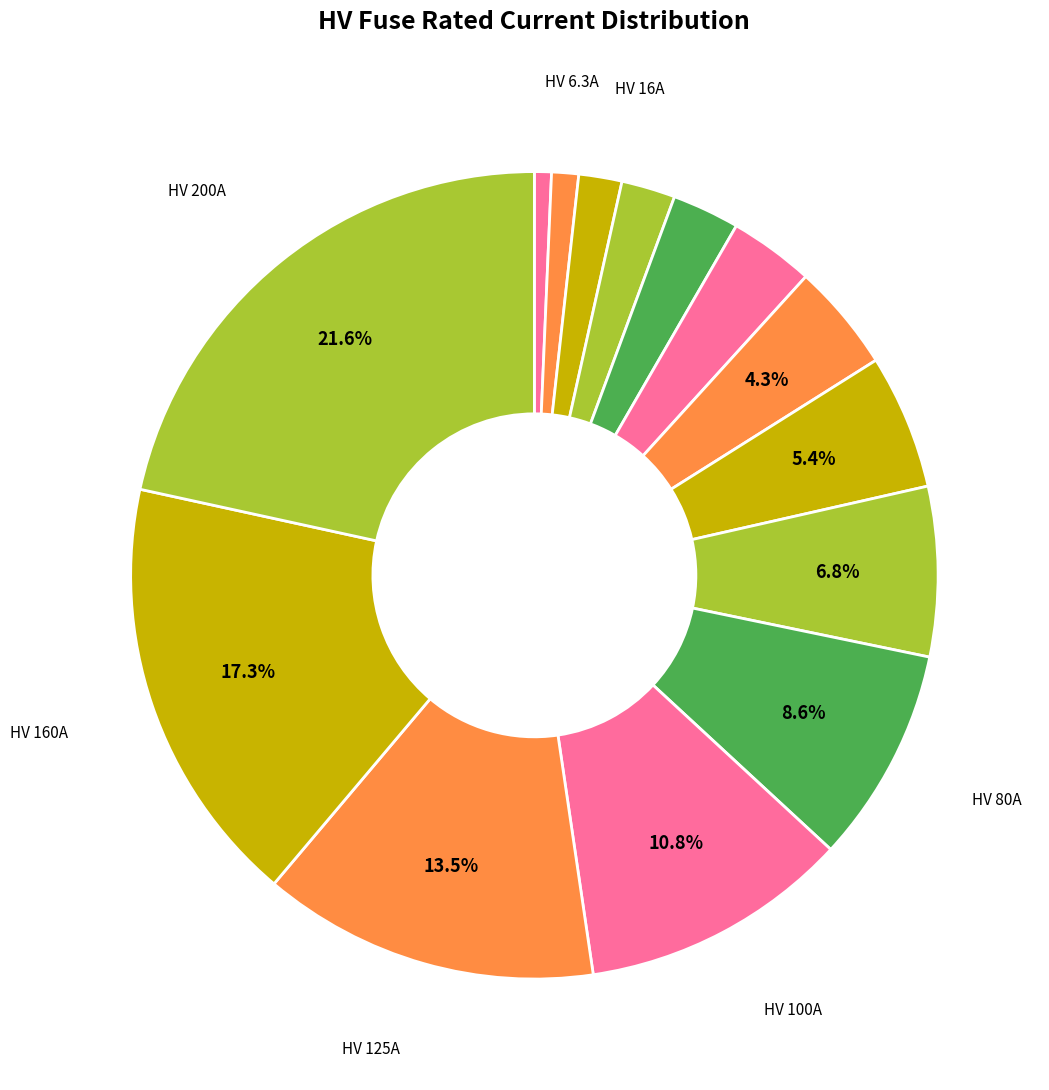

How many segments does this pie chart have?

14